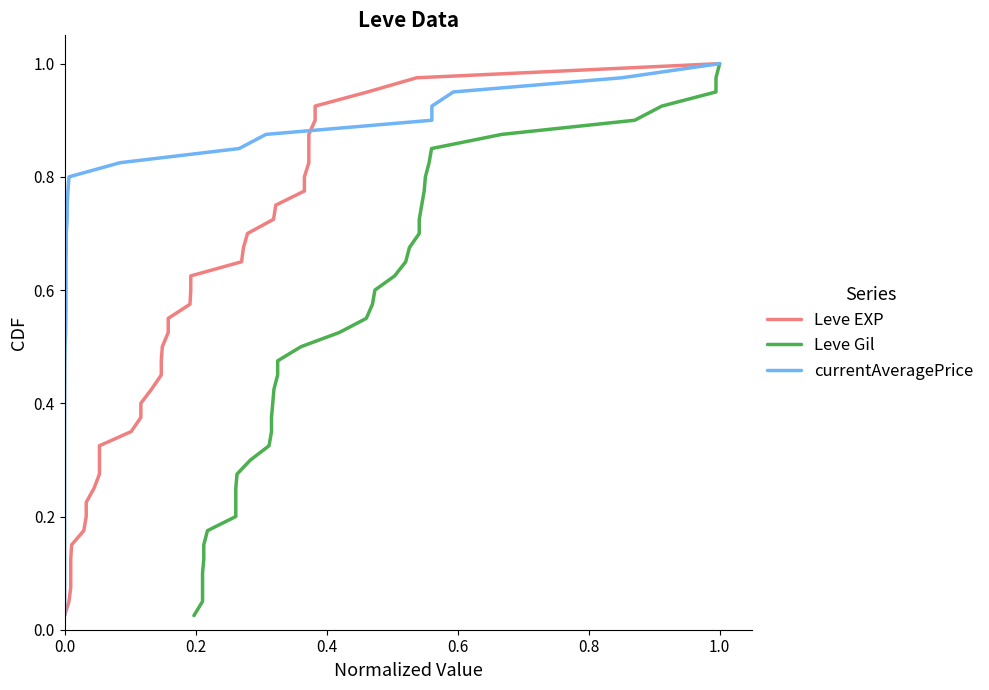

What is the difference between the maximum and minimum values in the currentAveragePrice series?

1.0